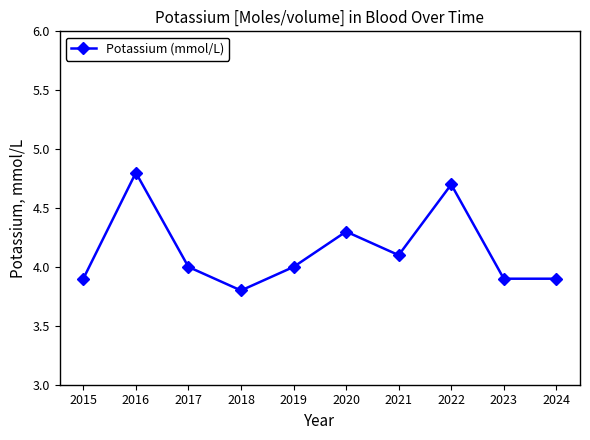

How many series are shown in this chart?

1